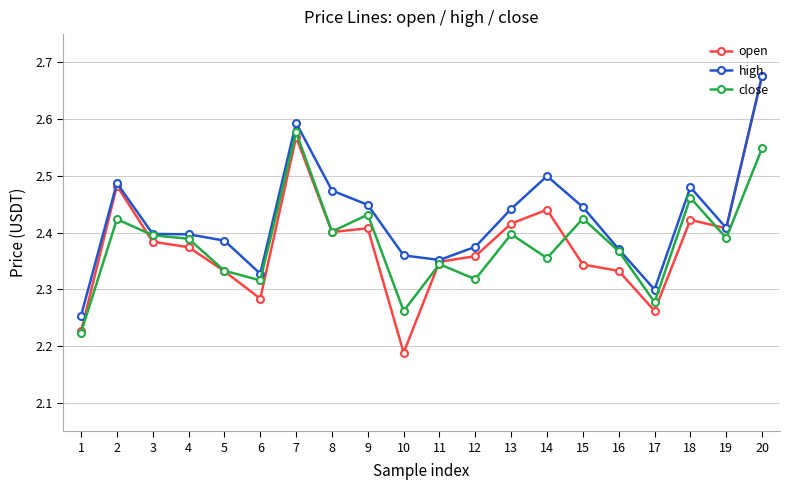

The close series shows 3.5 at 15. True or false?

False